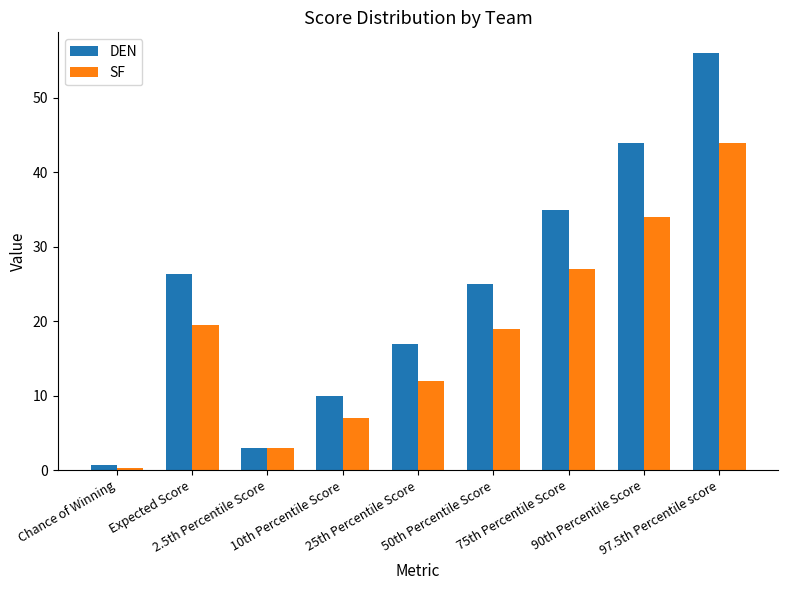

How many bars are there in total?

18